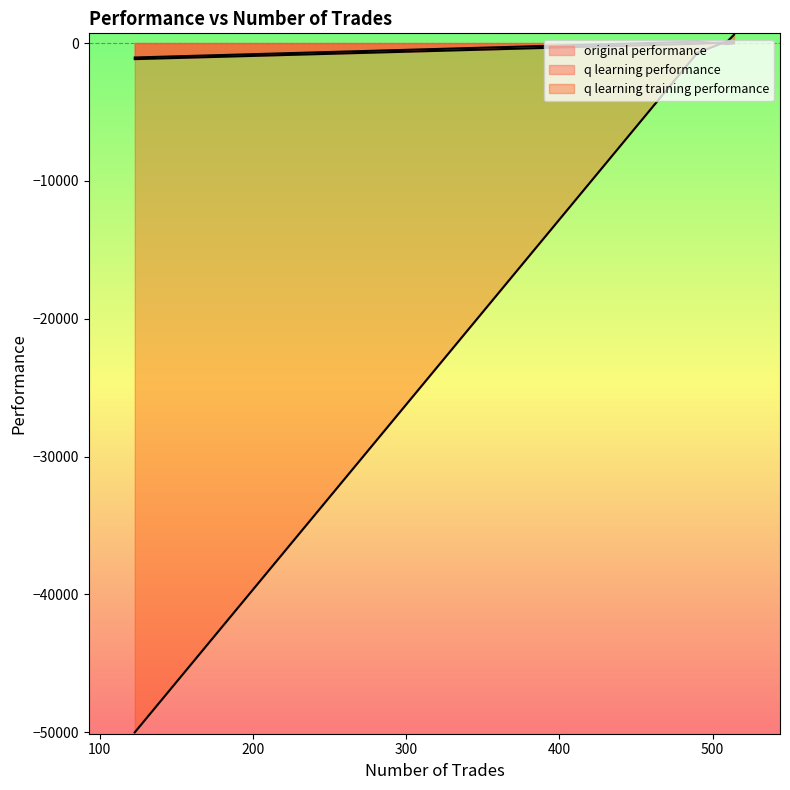

How many data points does each series have?

4